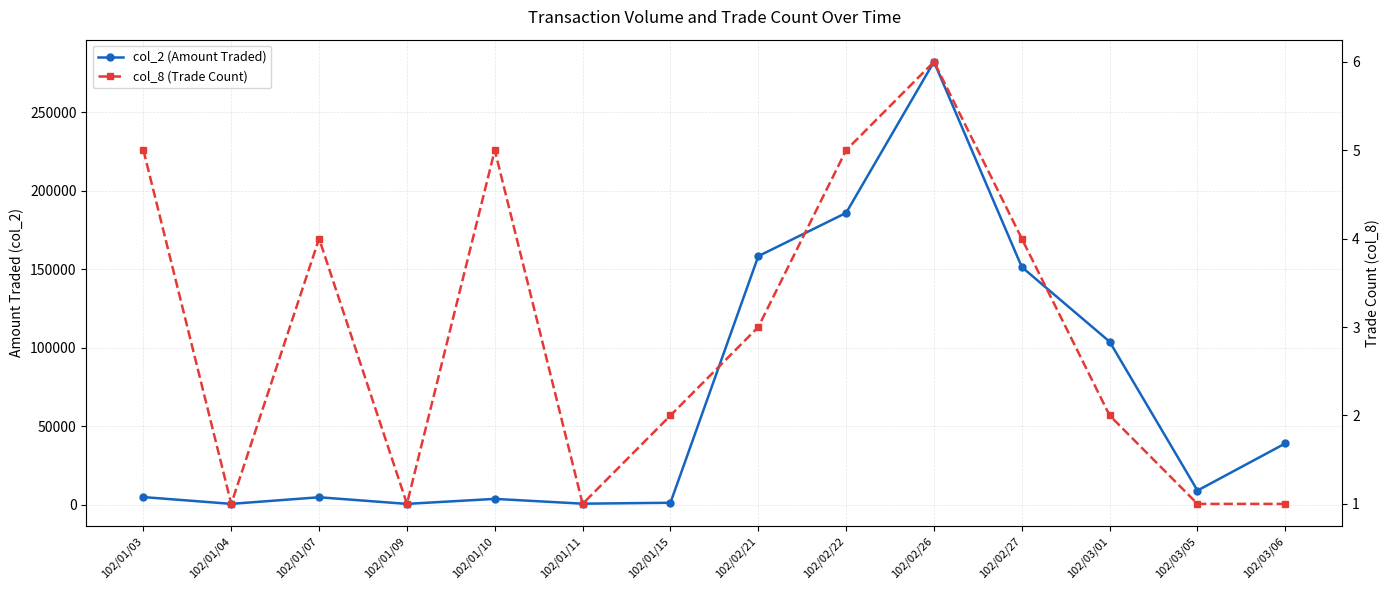

What is the sum of the col_2 (Amount Traded) values at 102/01/10 and 102/03/01?

107840